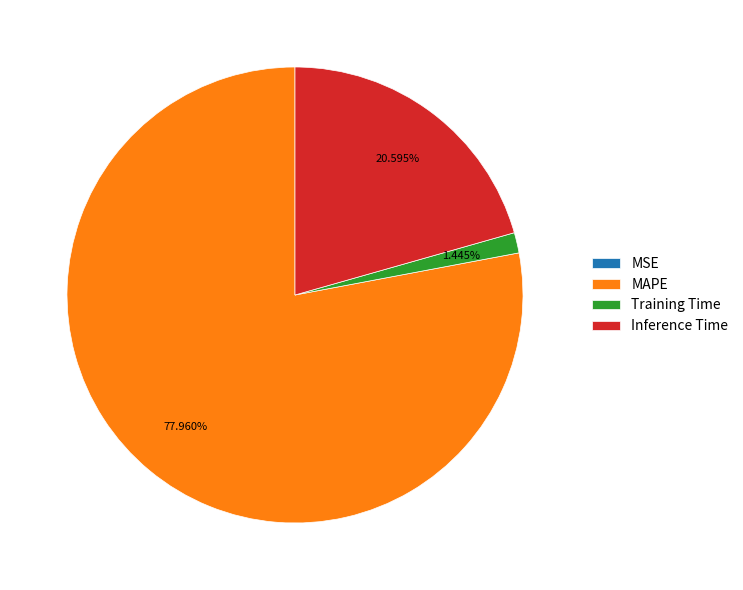

Does Training Time account for over 50% of the chart?

No